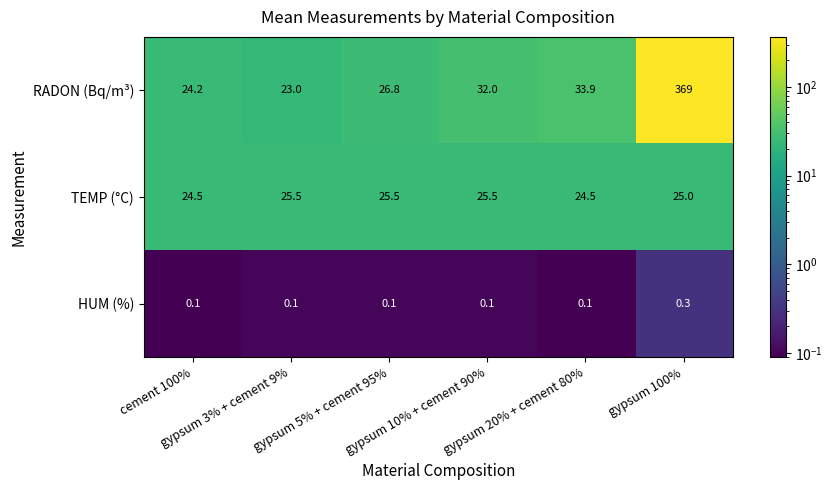

What is the sum of all TEMP (°C) values?

150.5